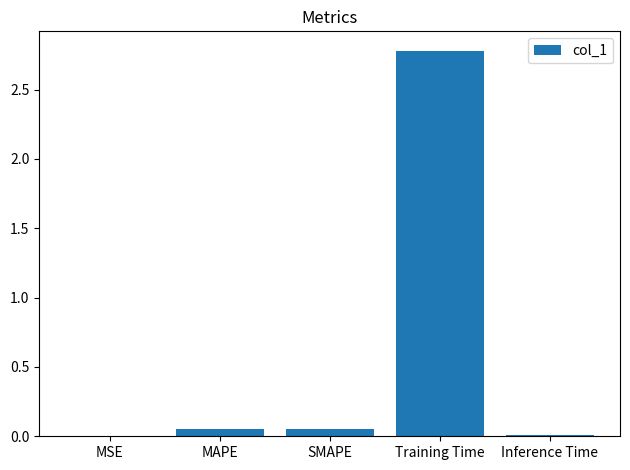

The chart shows a value of 0.0 at MSE. True or false?

True